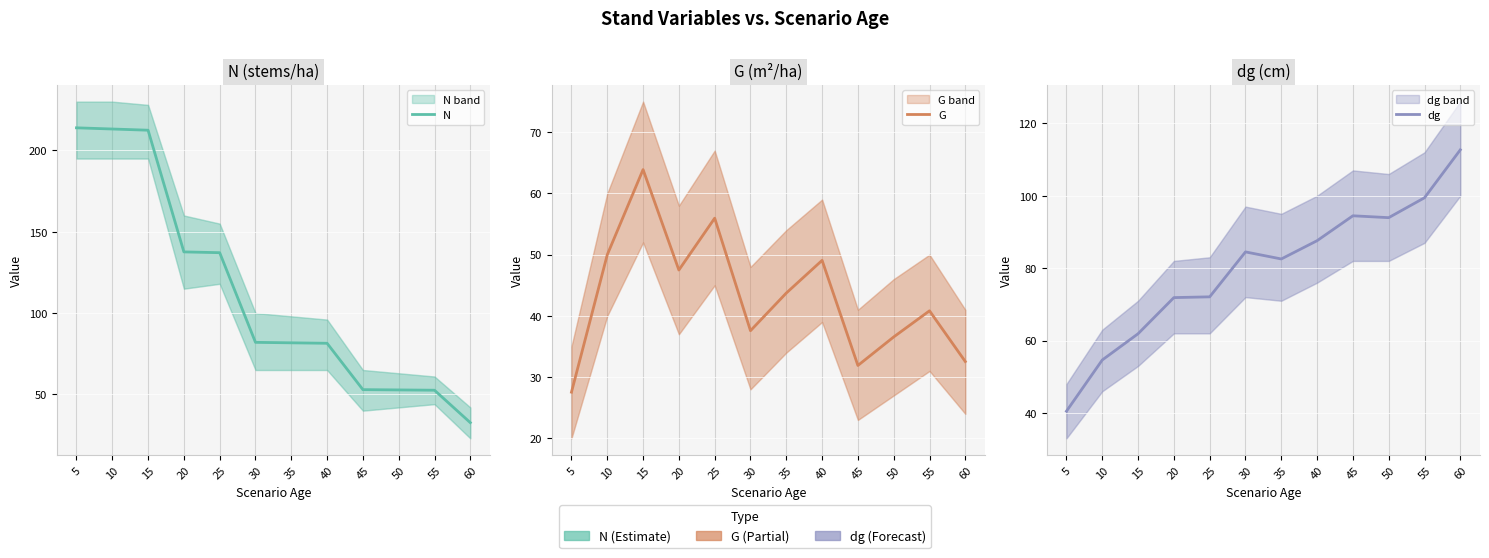

What are all the series names shown in the legend?

N, G, dg